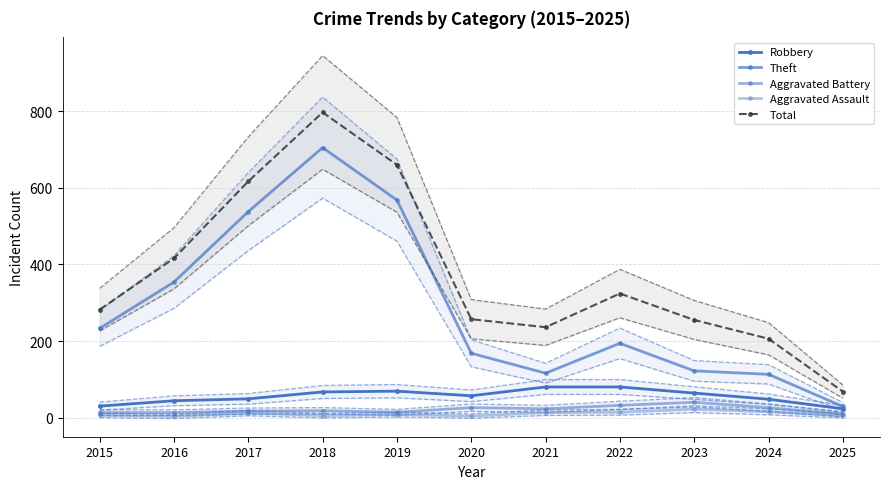

At which category does the chart reach its peak across all series?

2018